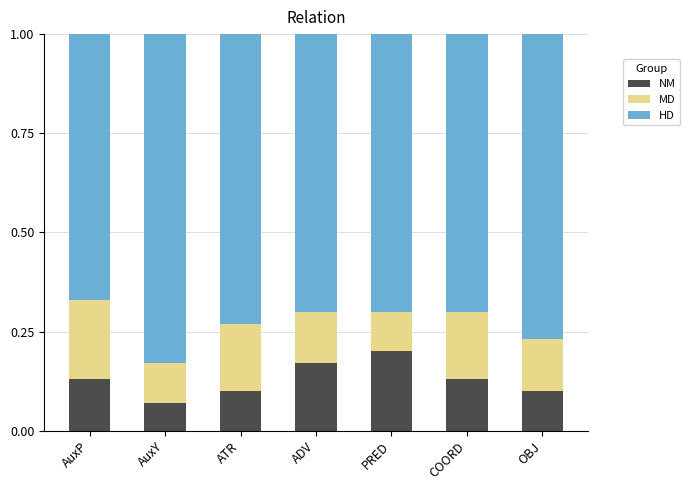

Are the bars grouped side by side (vs. stacked)?

No